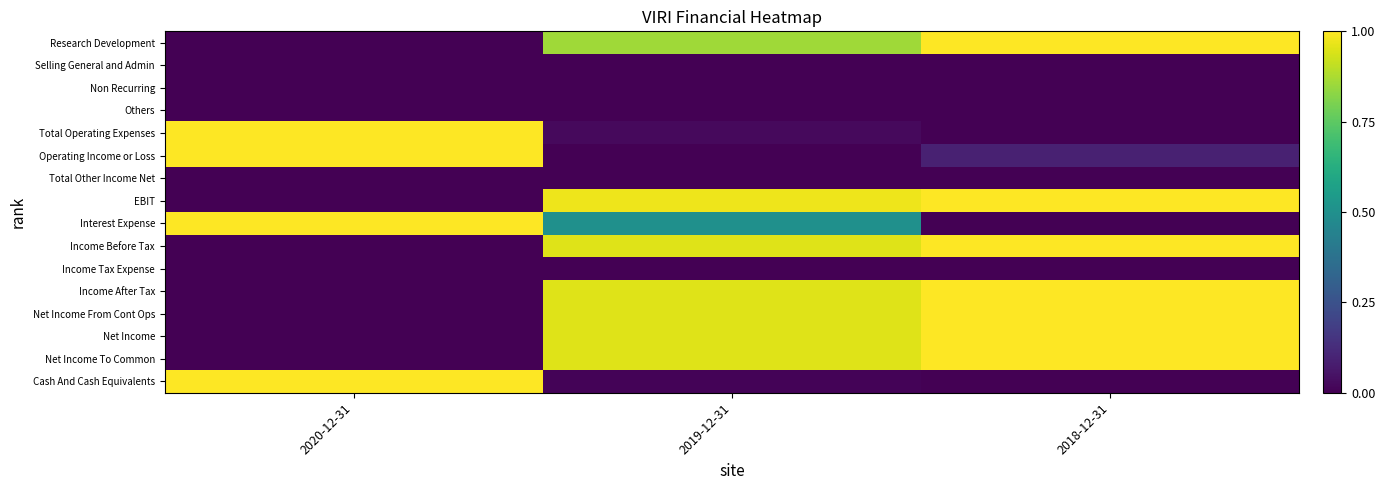

Which label corresponds to the largest value in the chart?

2018-12-31